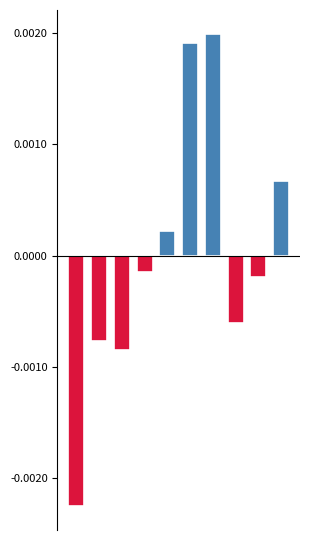

How many data points are less than 0?

6